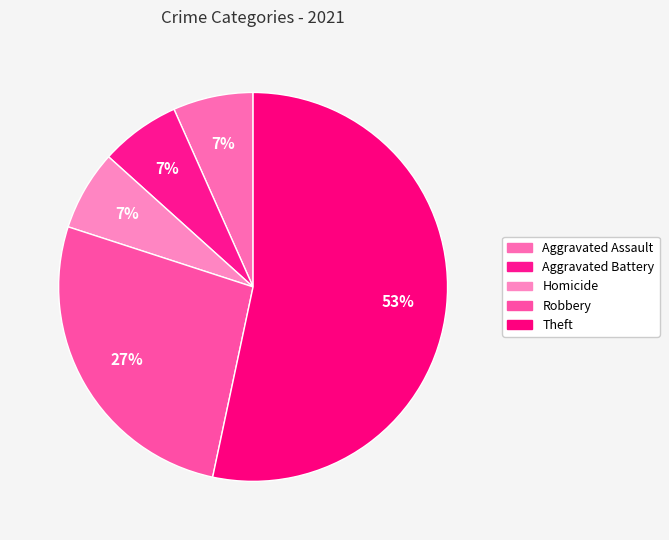

How much of the chart is everything except Aggravated Battery?

93.3%